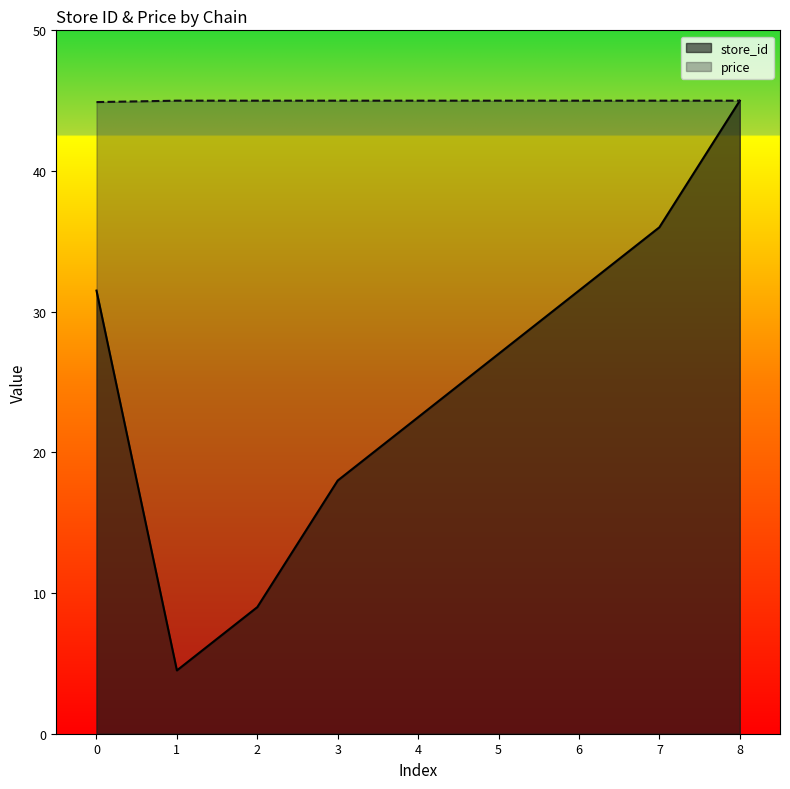

Count the number of categories in the chart.

9